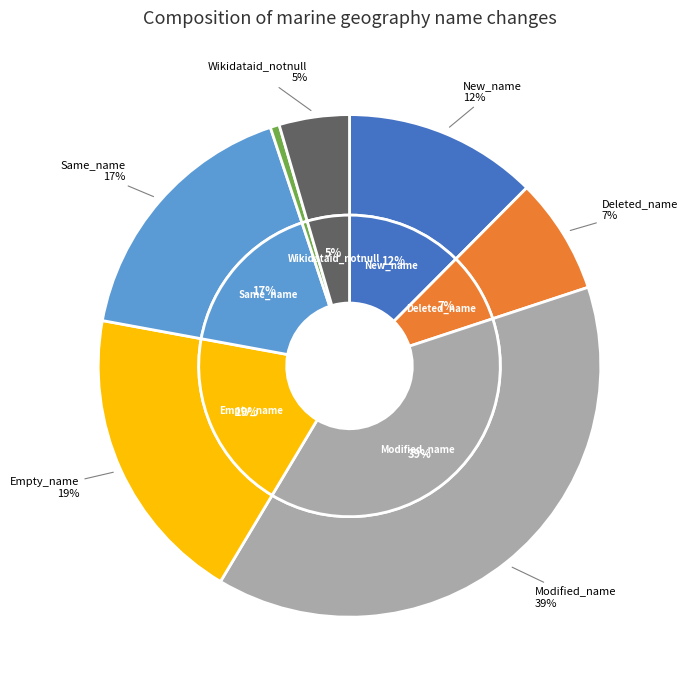

Which slice is the largest?

Modified_name